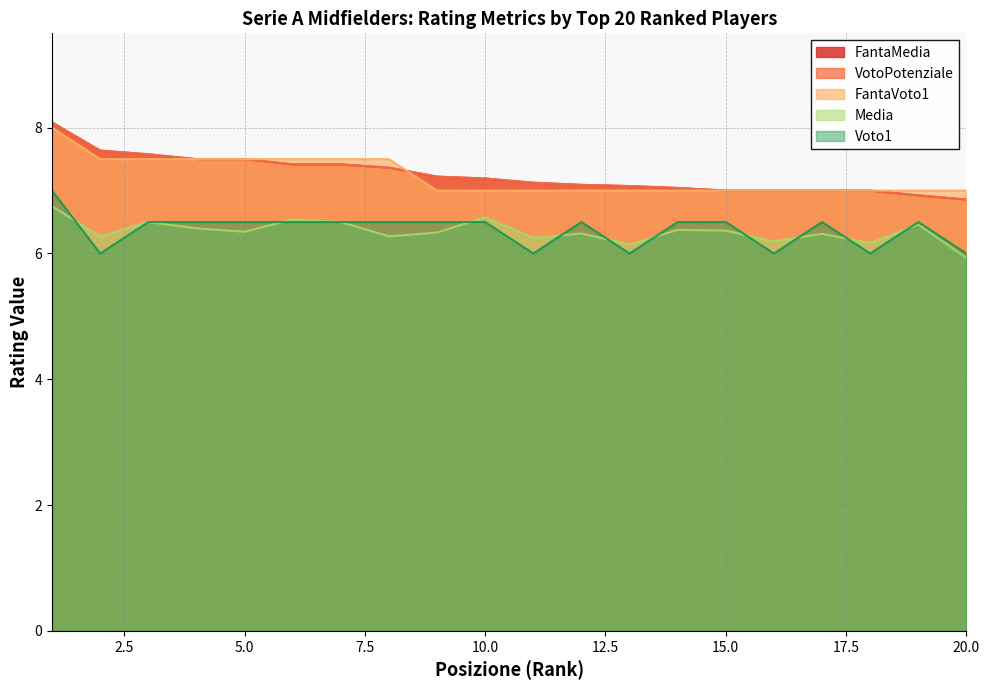

Which label corresponds to the smallest value in the chart?

20